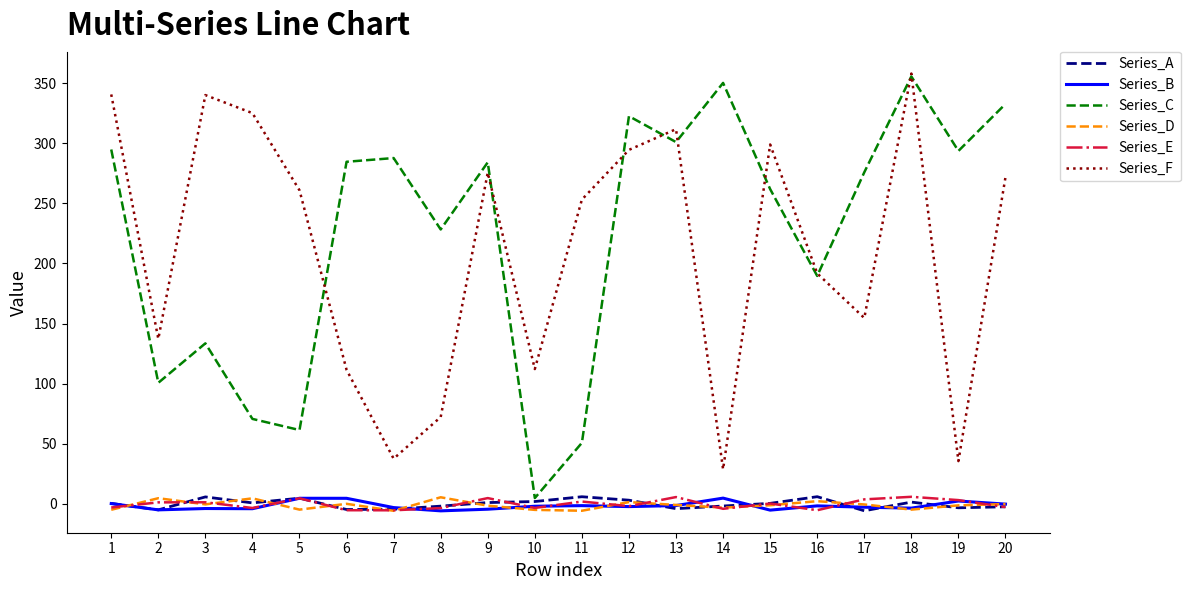

How many series are shown in this chart?

6